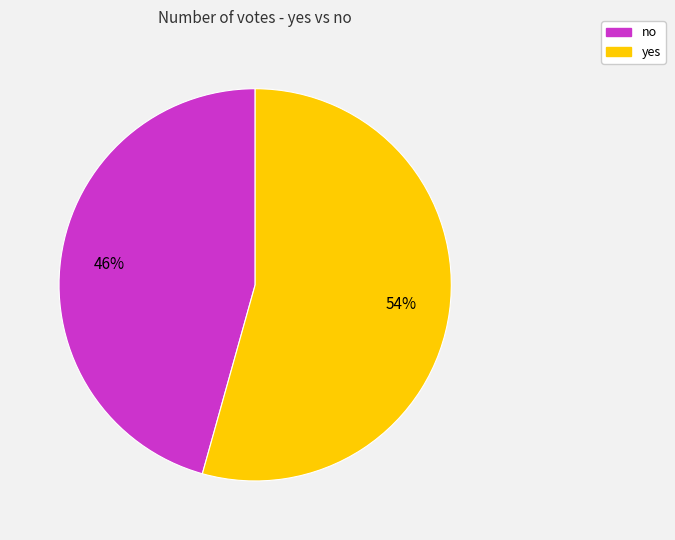

Combined, do yes and no account for over 50%?

Yes